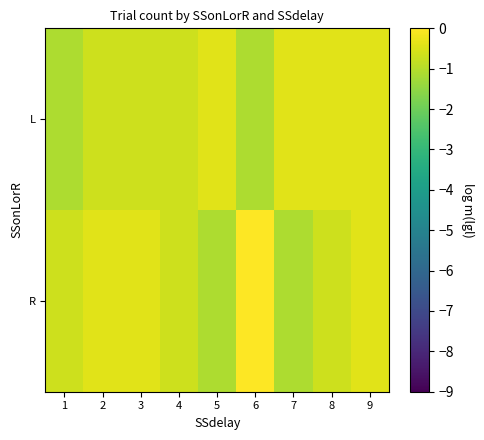

What is the sum of all L values?

-5.9